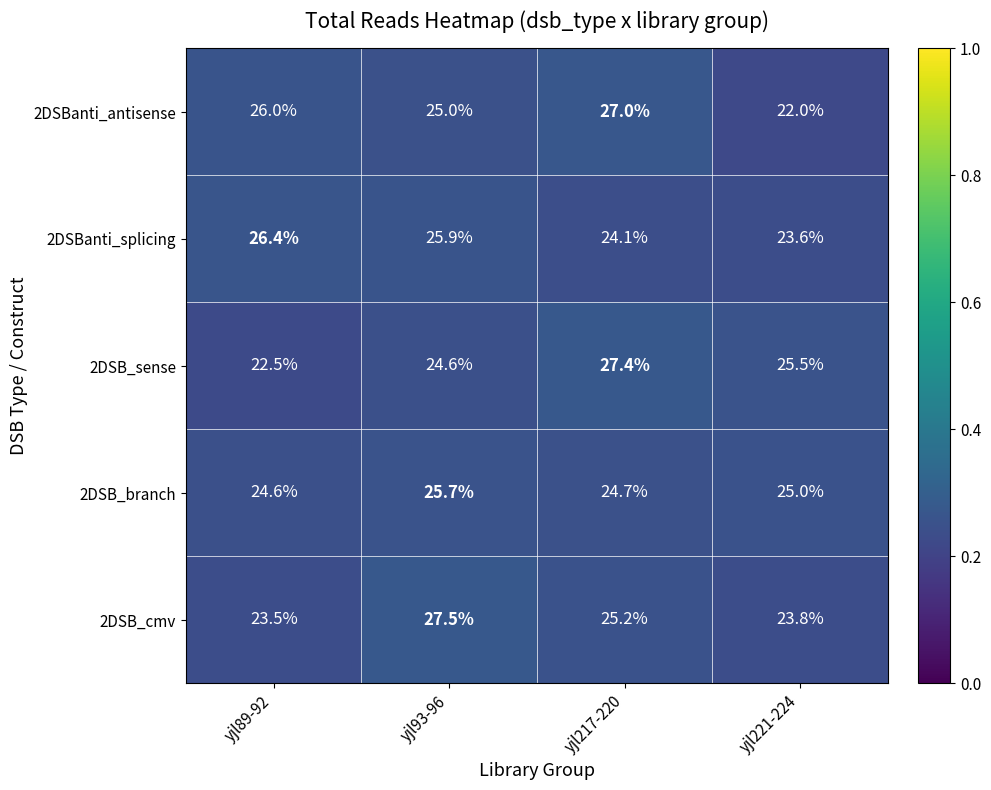

Where does the 2DSB_sense series first go above 25?

yjl217-220